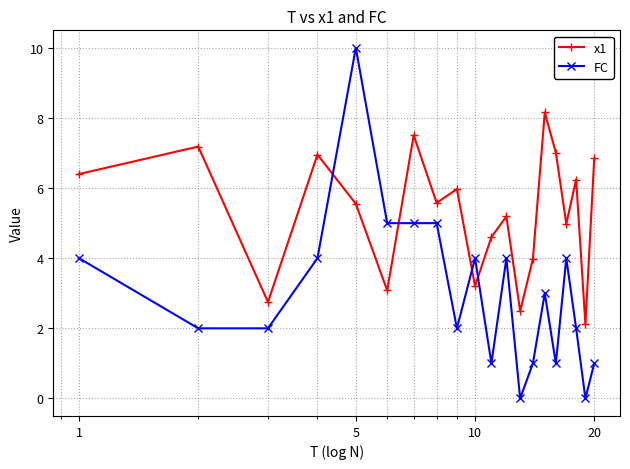

What is the value of the FC point at the 14th from the left?

1.0